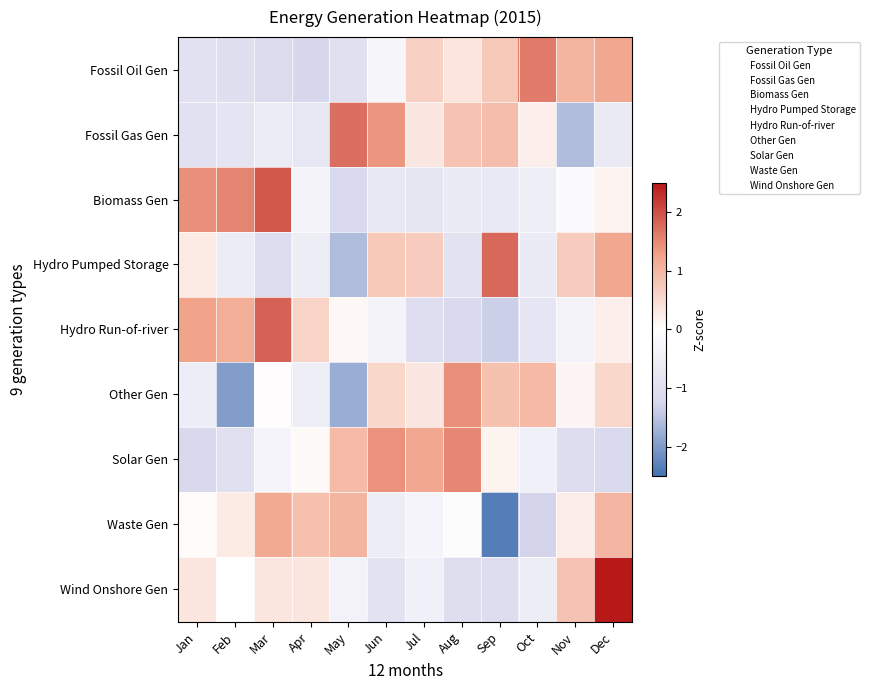

What is the difference between the highest and lowest values at Sep?

4.1